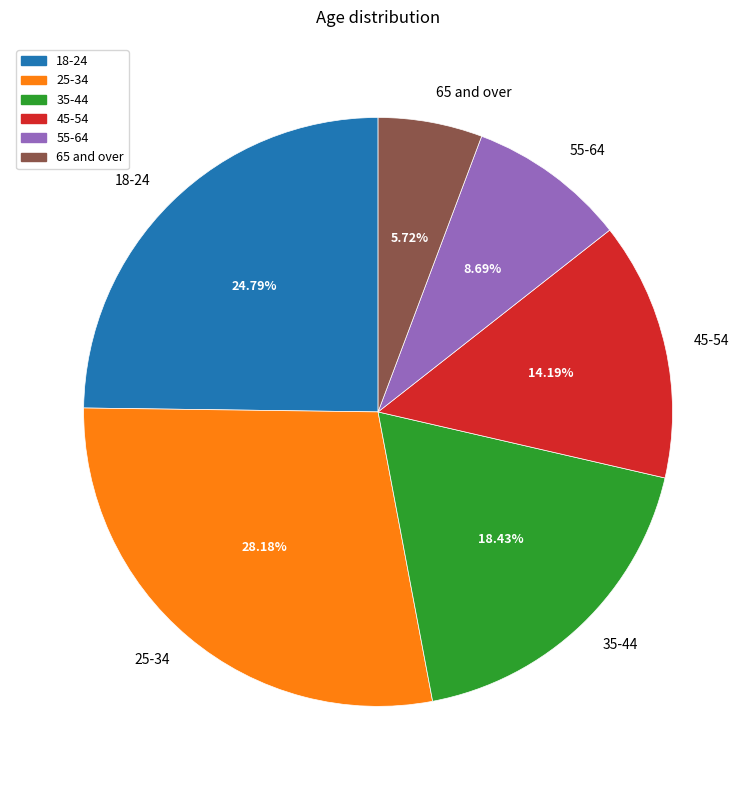

What is the smallest slice in the pie chart?

65 and over